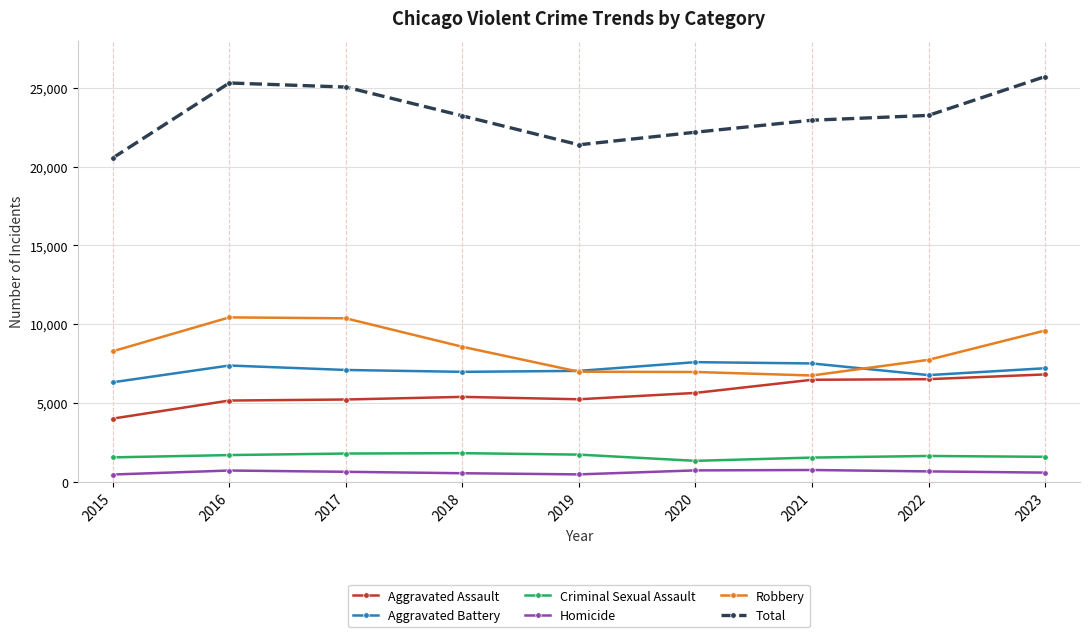

True or false: Total and Criminal Sexual Assault intersect in this chart.

False